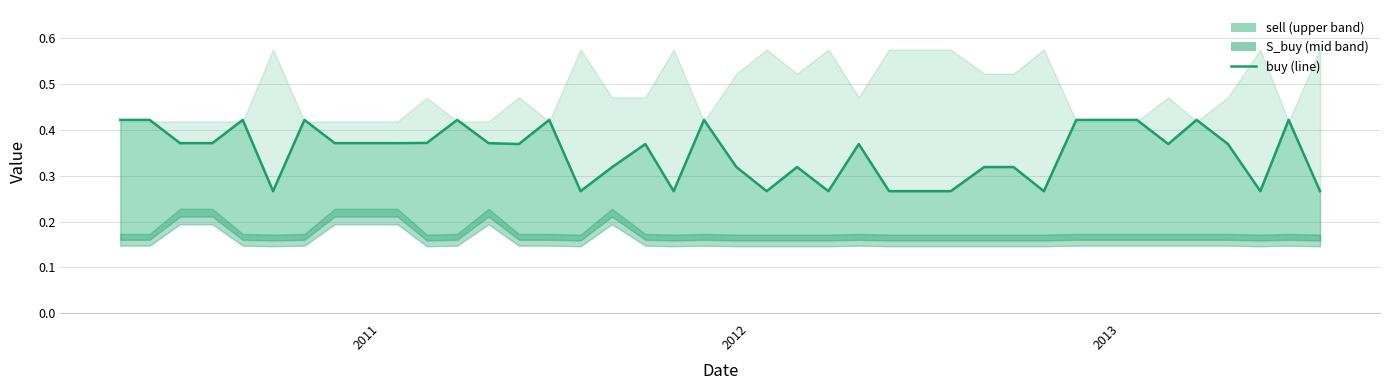

Count the values in the range 0 to 1.

40